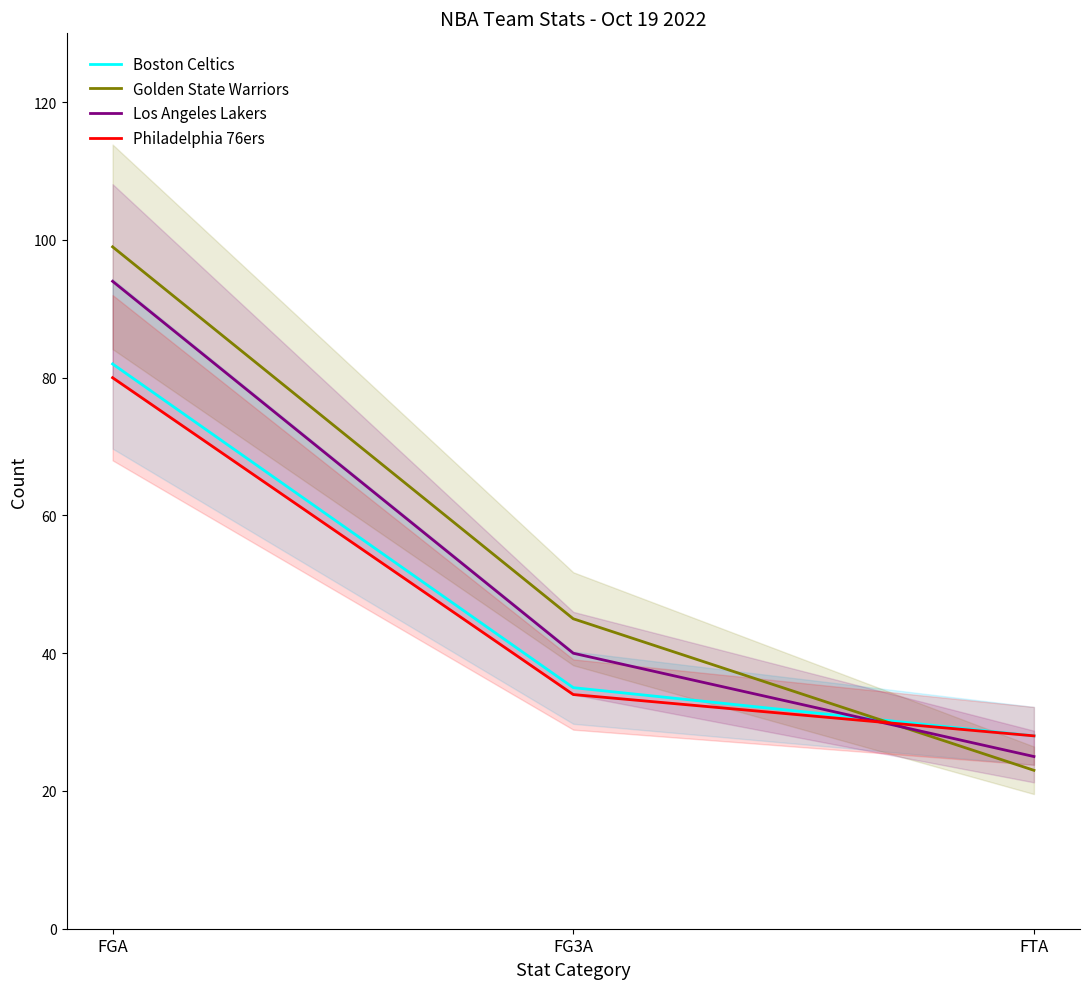

What is the label of the 1st point from the left?

FGA